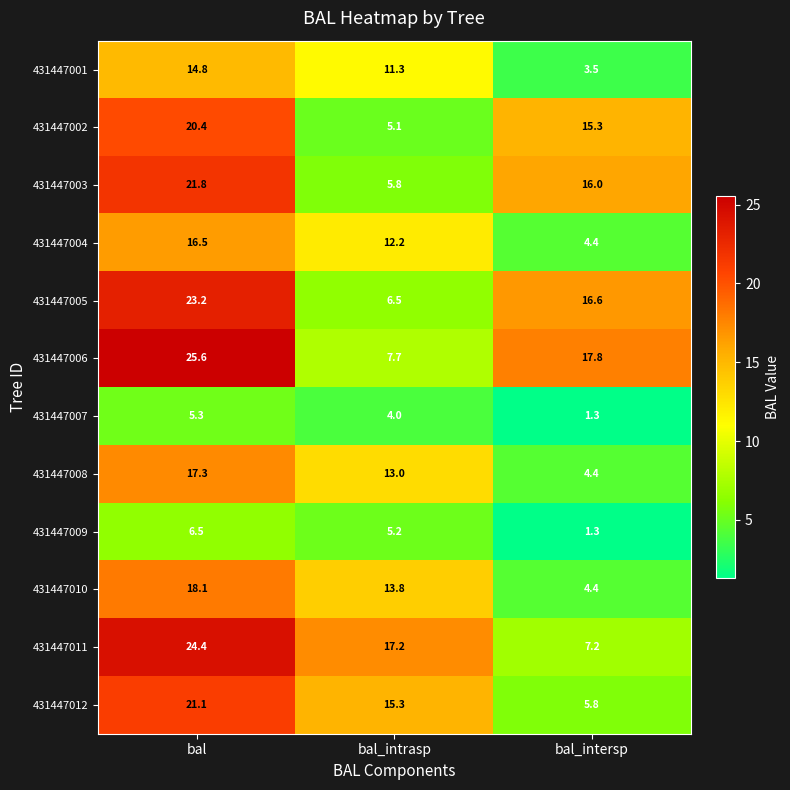

Which series has the widest spread of values?

431447006